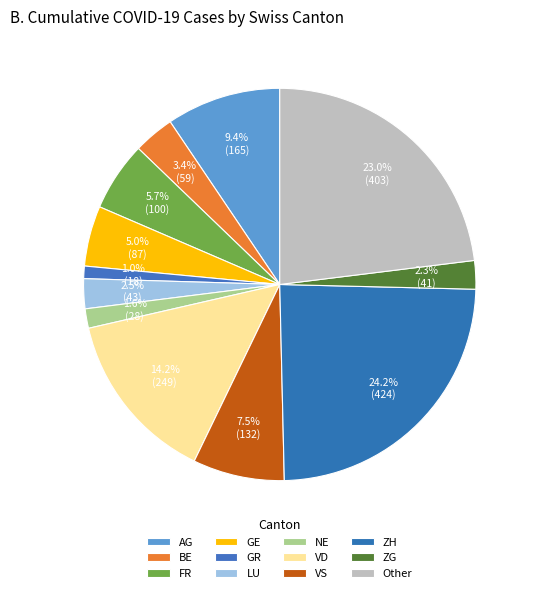

Does any single category account for the majority?

No